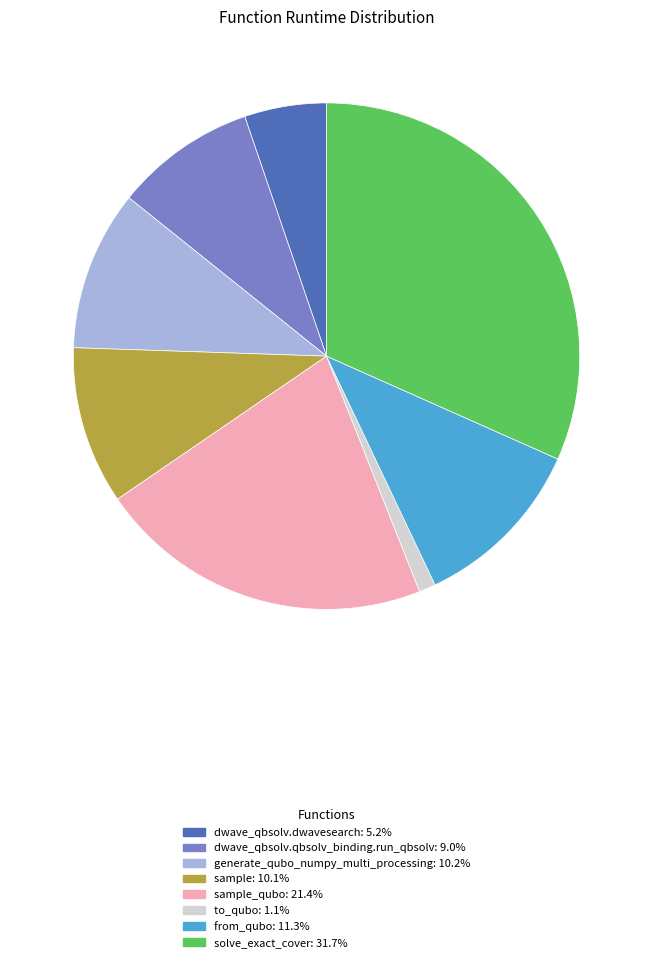

Is there any slice that represents more than half of the pie?

No